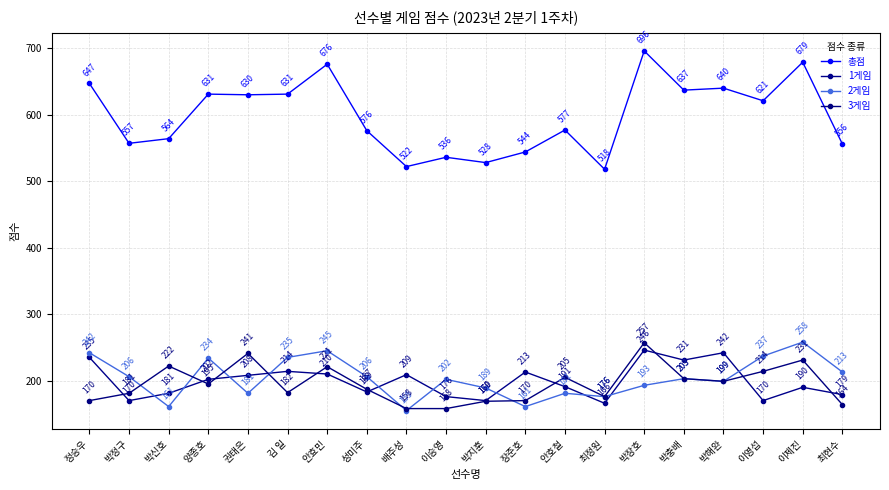

What position from the left is 박정구?

2